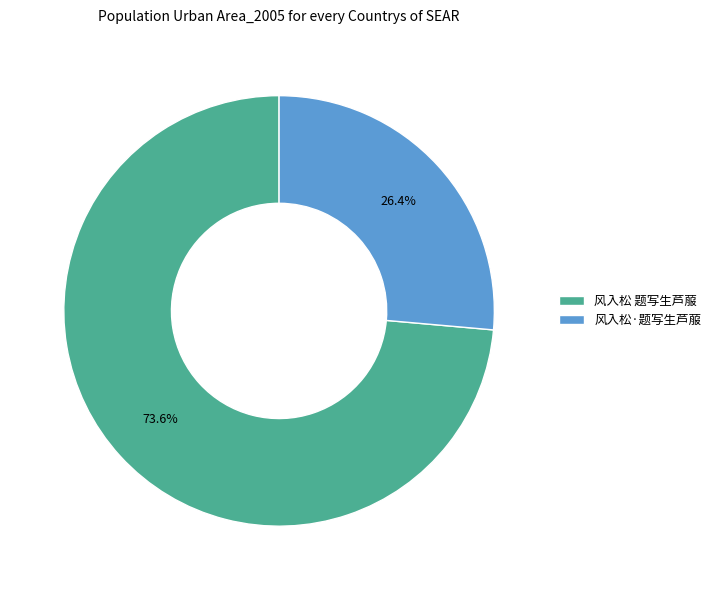

To the nearest percent, what portion does 风入松 题写生芦菔 represent?

74%